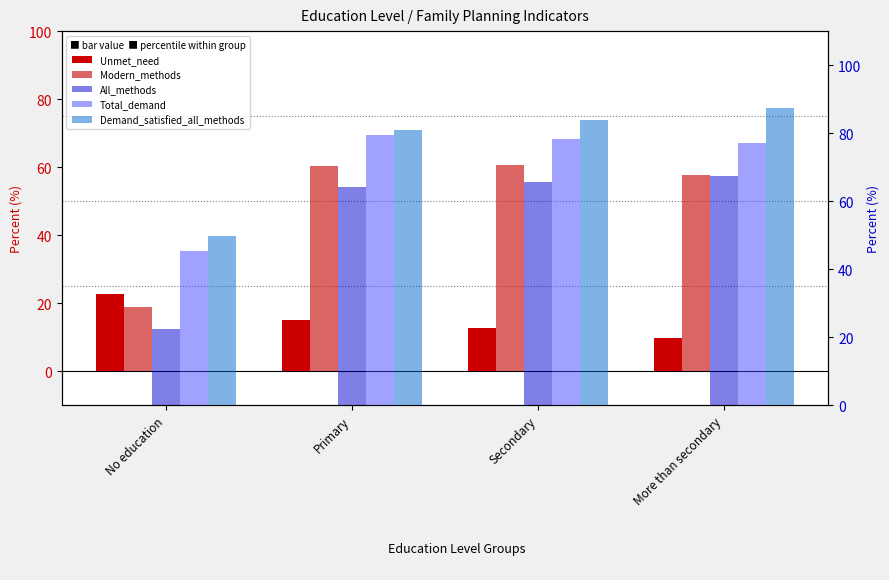

Is it true that Modern_methods equals 25.5 at More than secondary?

False